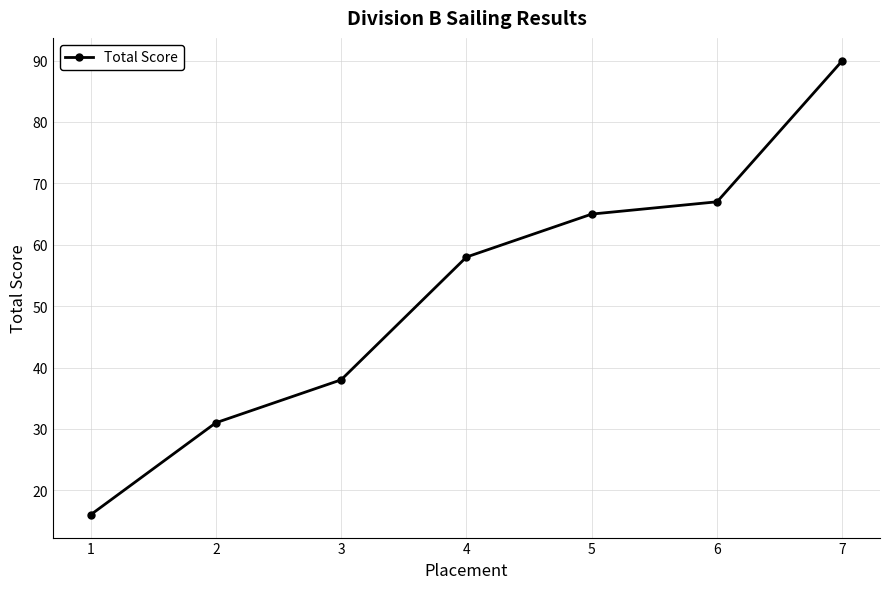

Count the number of data series in this chart.

1